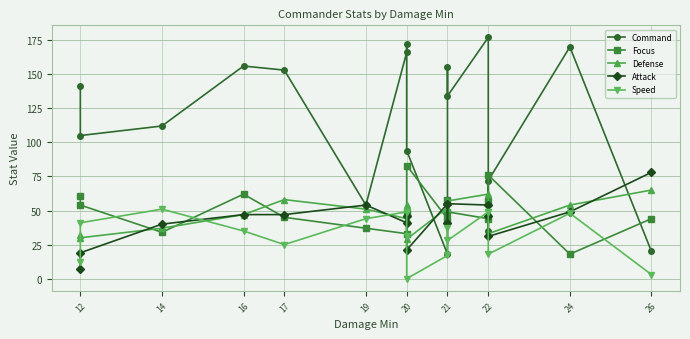

How many intersections are there between Command and Speed?

2